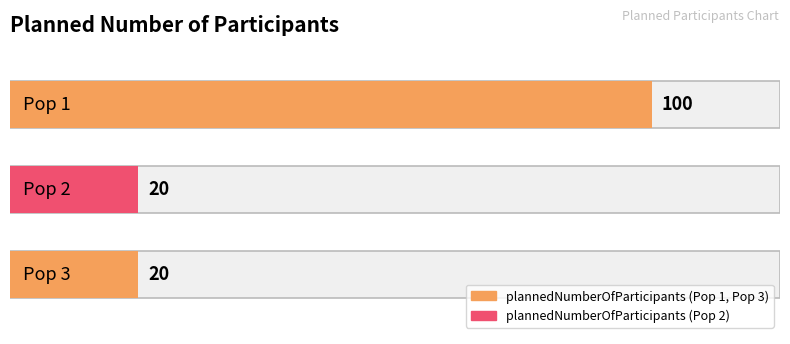

Which has a higher value, Pop 2 or Pop 1?

Pop 1